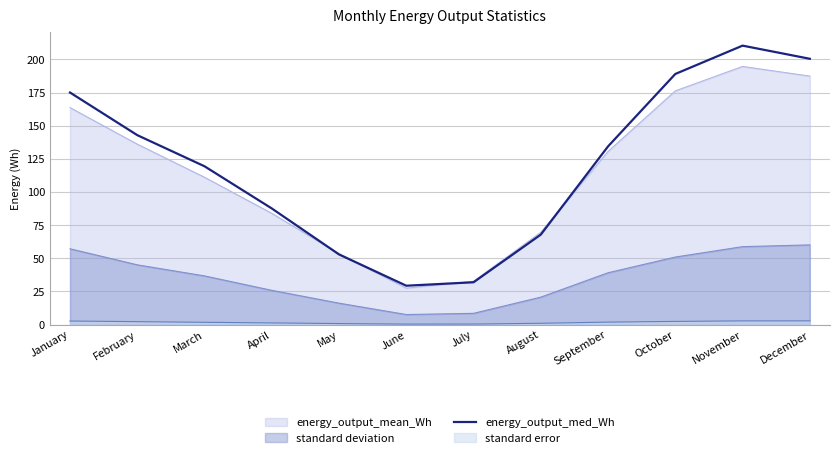

True or false: the data shows 26.1 at August.

False